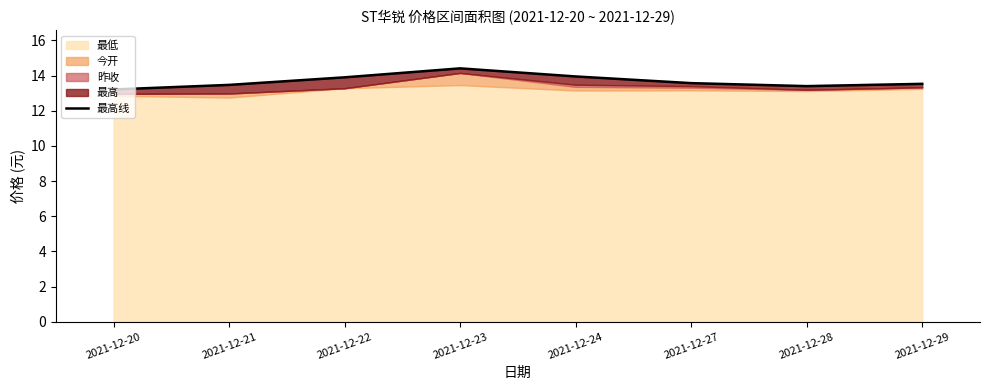

Which category has the lowest value across all series?

2021-12-20